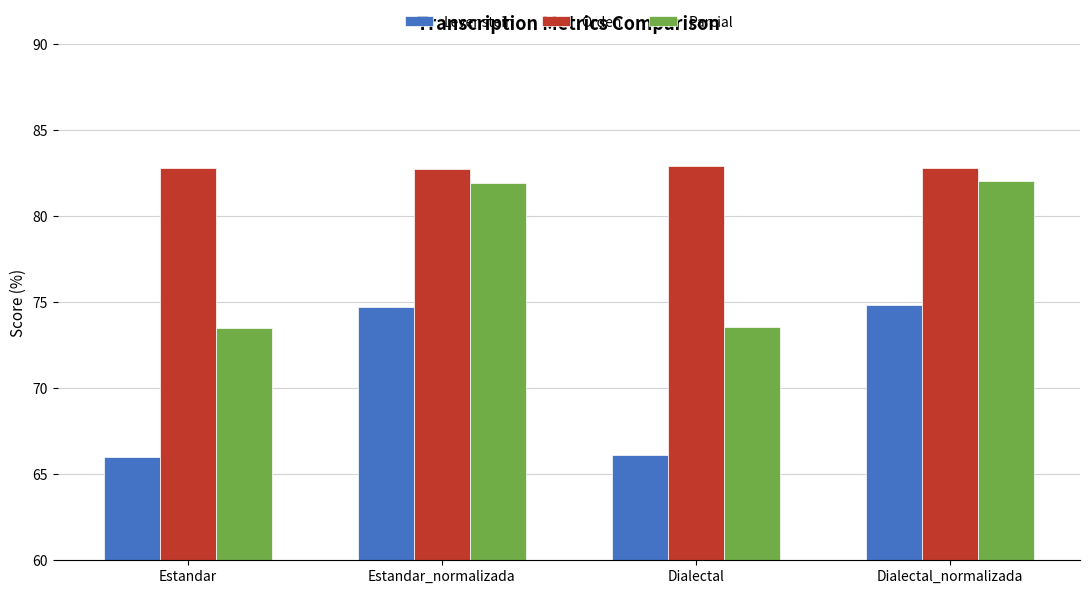

What is the highest value of the Orden series?

82.9